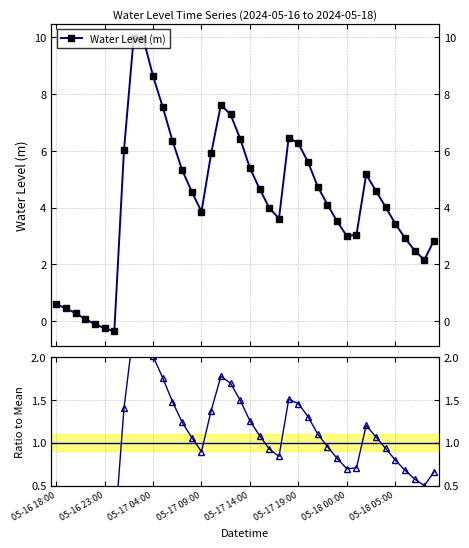

Count the number of data series in this chart.

2